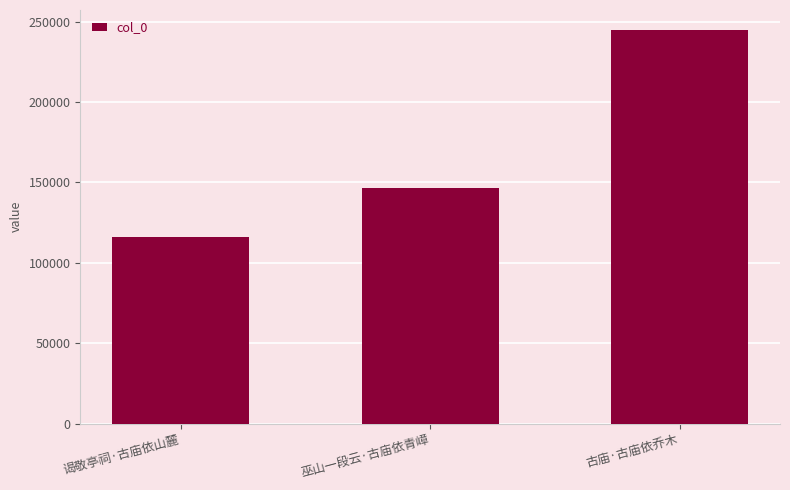

Approximately how many times larger is the value at 古庙·古庙依乔木 compared to 巫山一段云·古庙依青嶂?

1.7